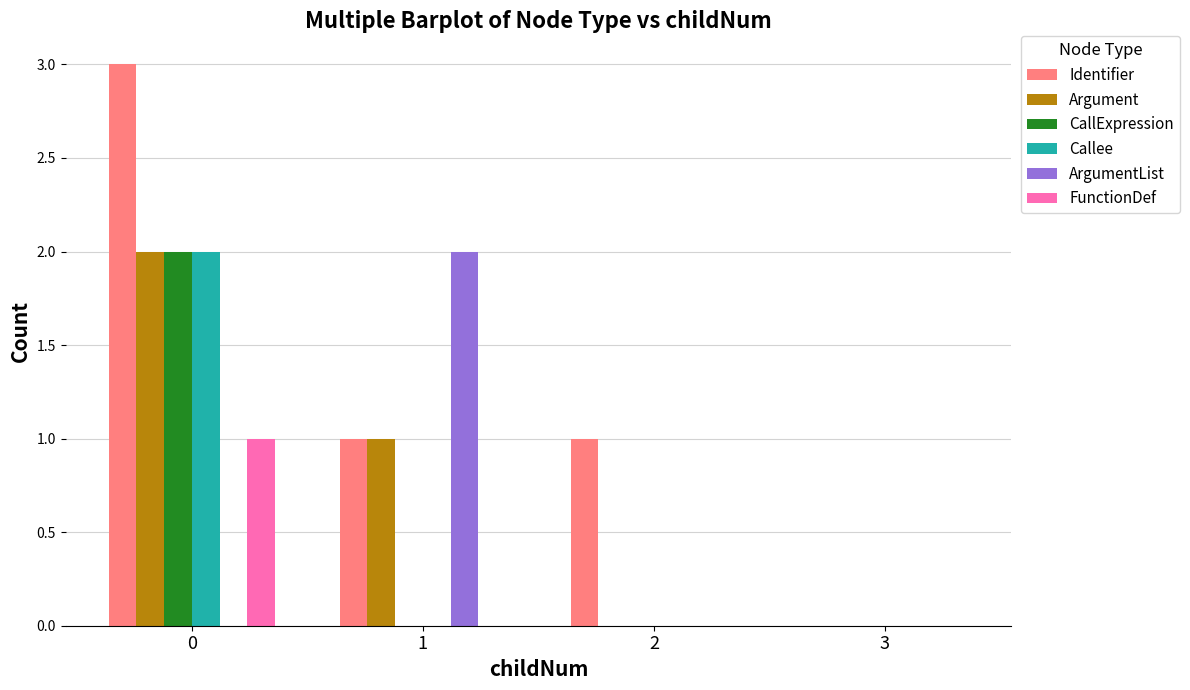

Count the number of categories in the chart.

4